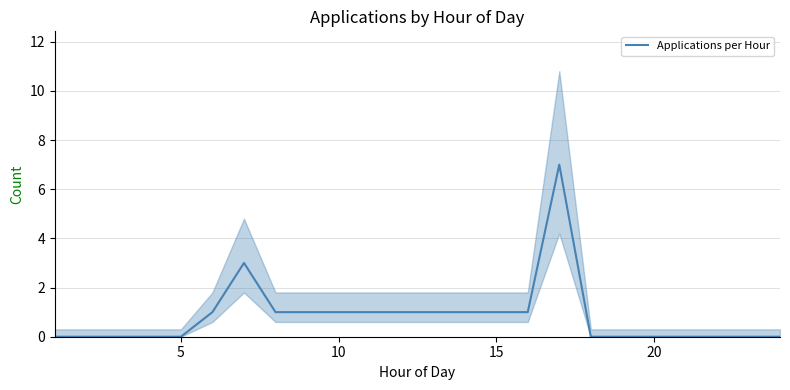

The value of Applications per Hour at 15 is 1. True or false?

True